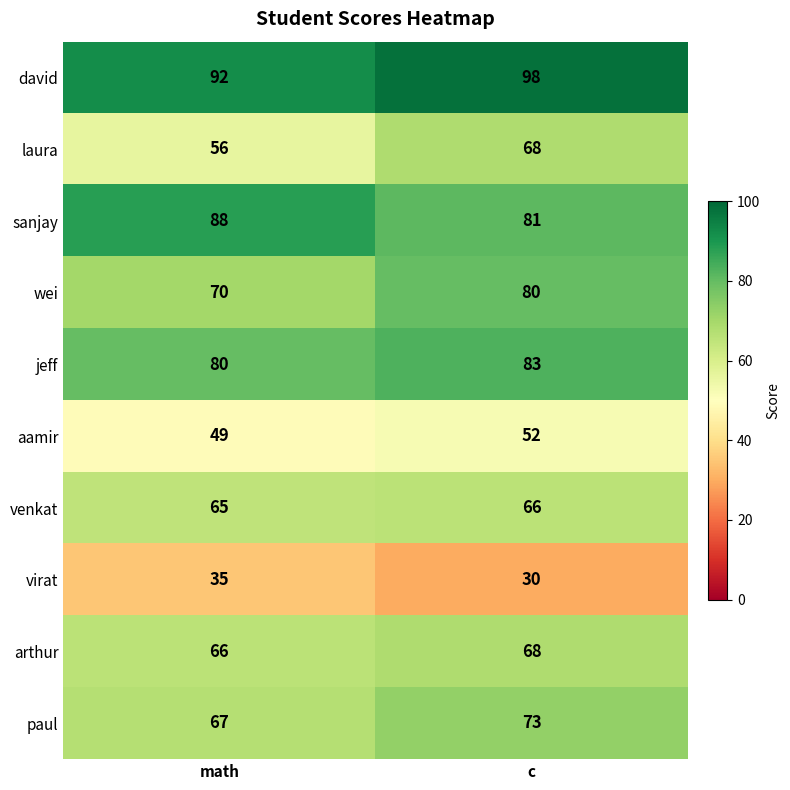

What is the total value across all series at c?

699